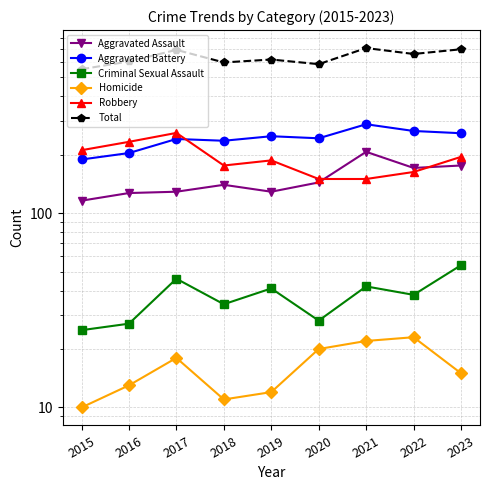

List the labels in order of Total value, largest first.

2021, 2023, 2017, 2022, 2019, 2016, 2018, 2020, 2015